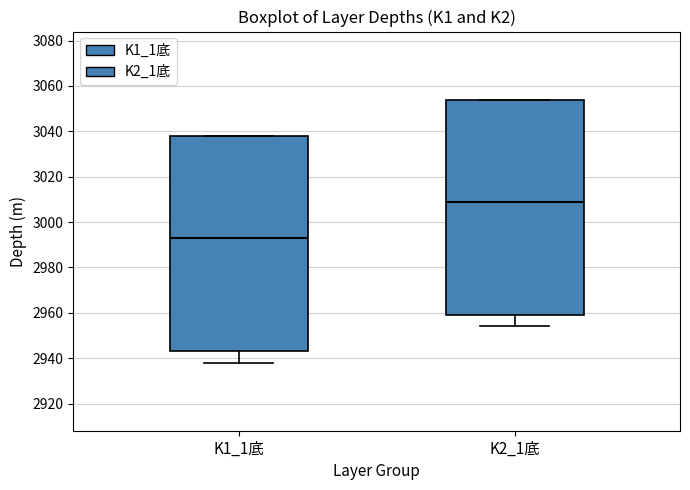

Which box has the lowest median line?

K1_1底